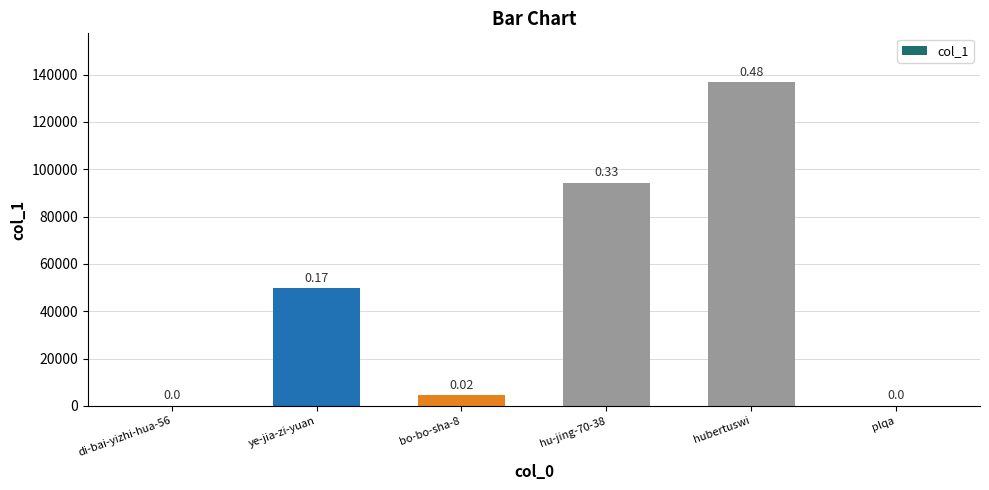

Are the bars horizontal?

No